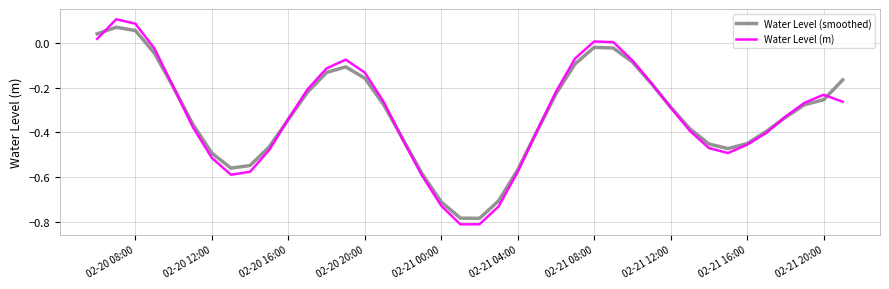

Which series has the largest range (max minus min)?

Water Level (m)